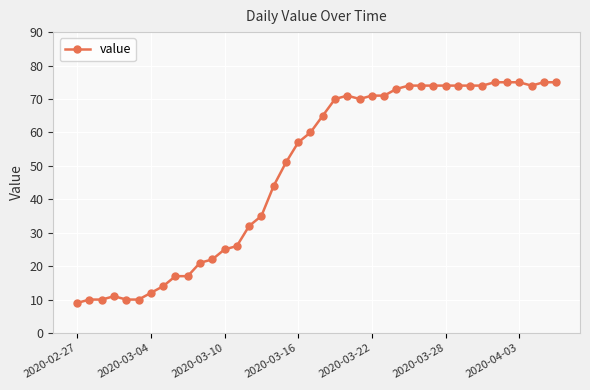

What is the value of the 39th point from the left?

75